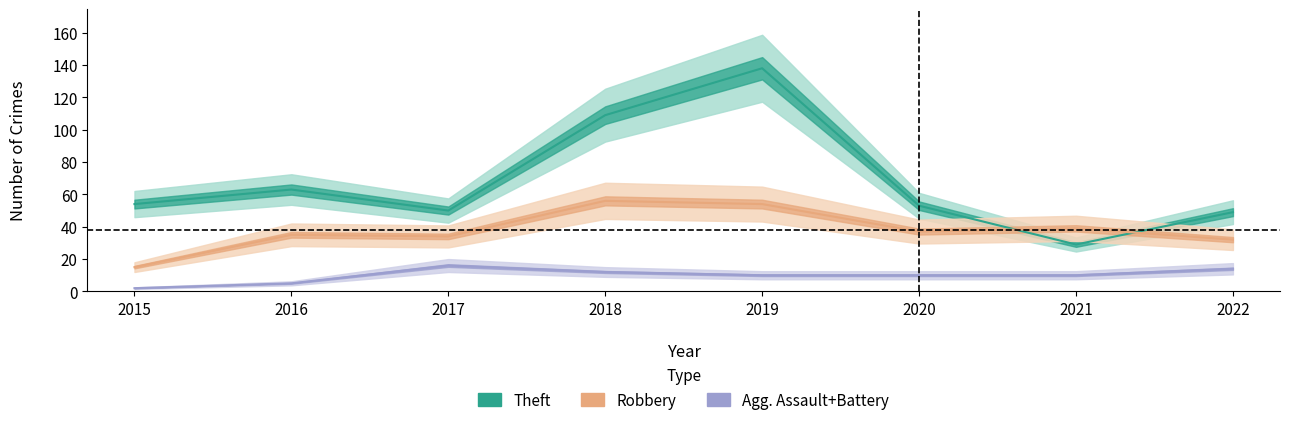

What is the smallest value displayed?

1